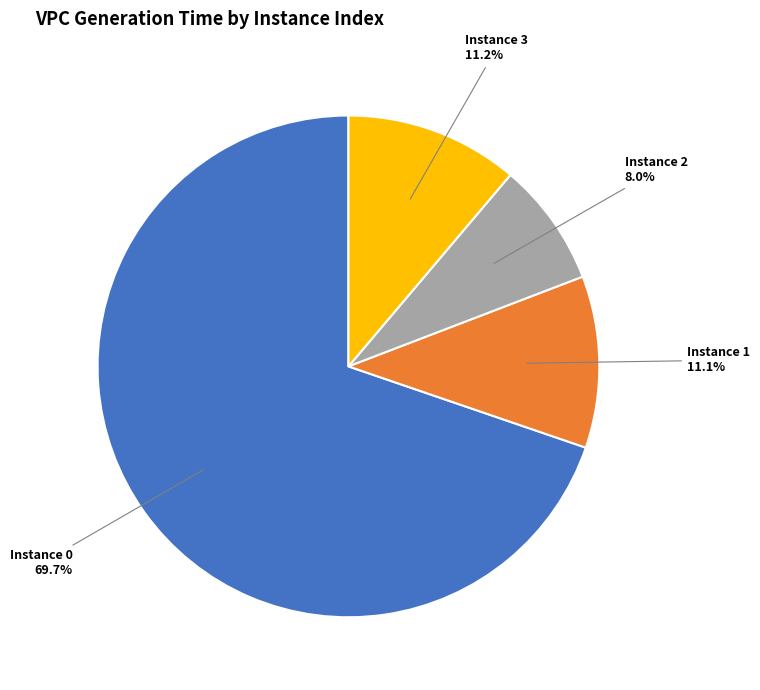

Is there any slice that represents more than half of the pie?

Yes